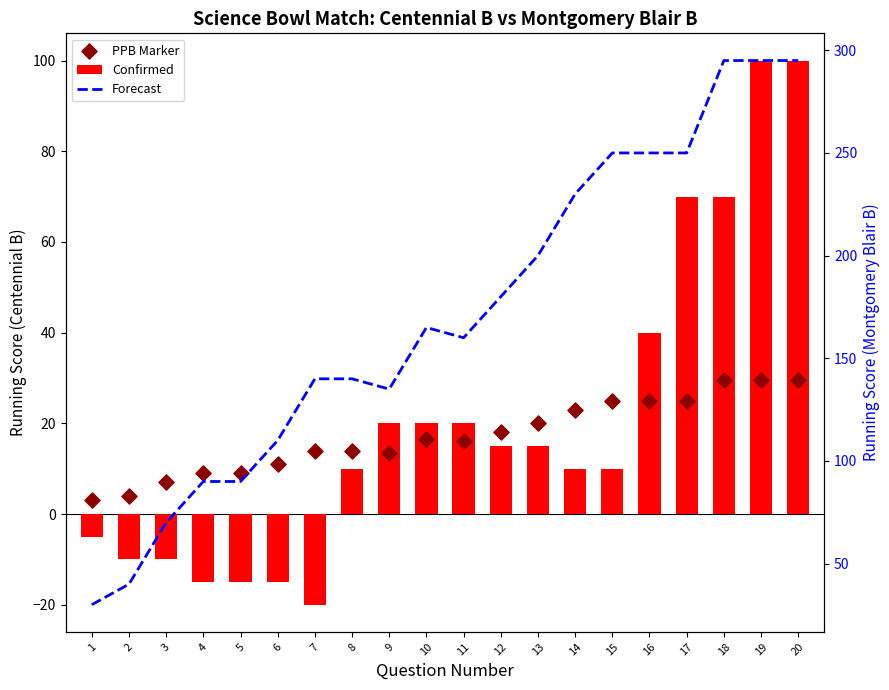

Which series has the largest total across all categories?

Forecast